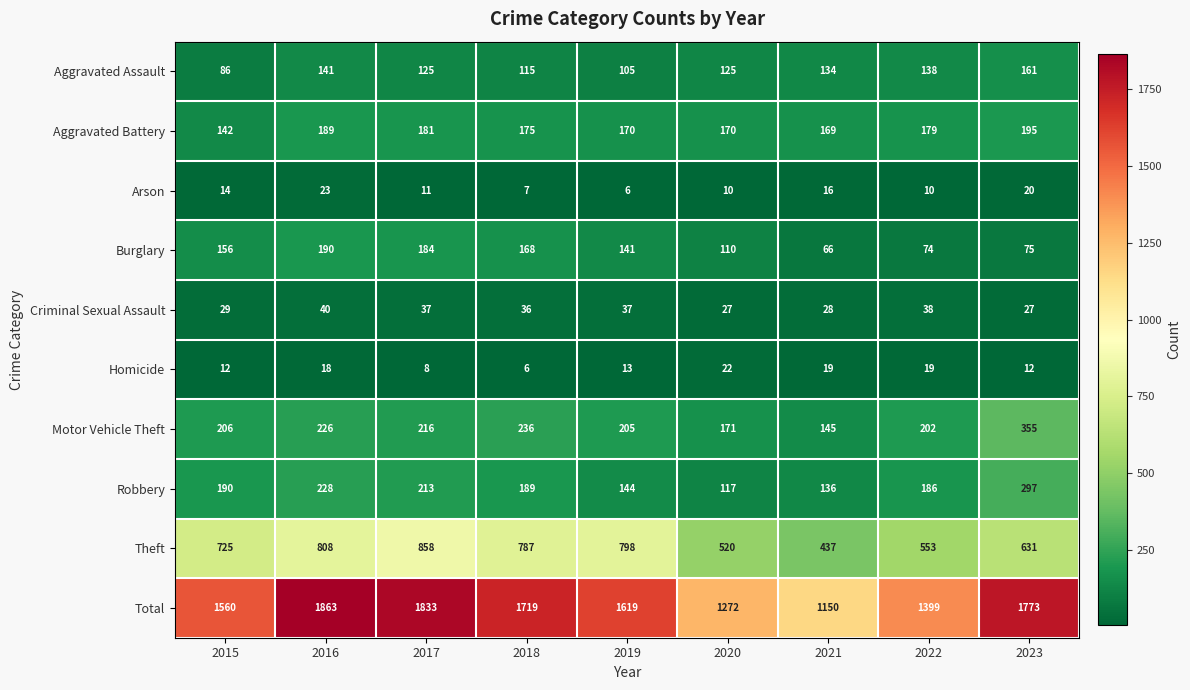

At which category is the sum across all series the highest?

2016